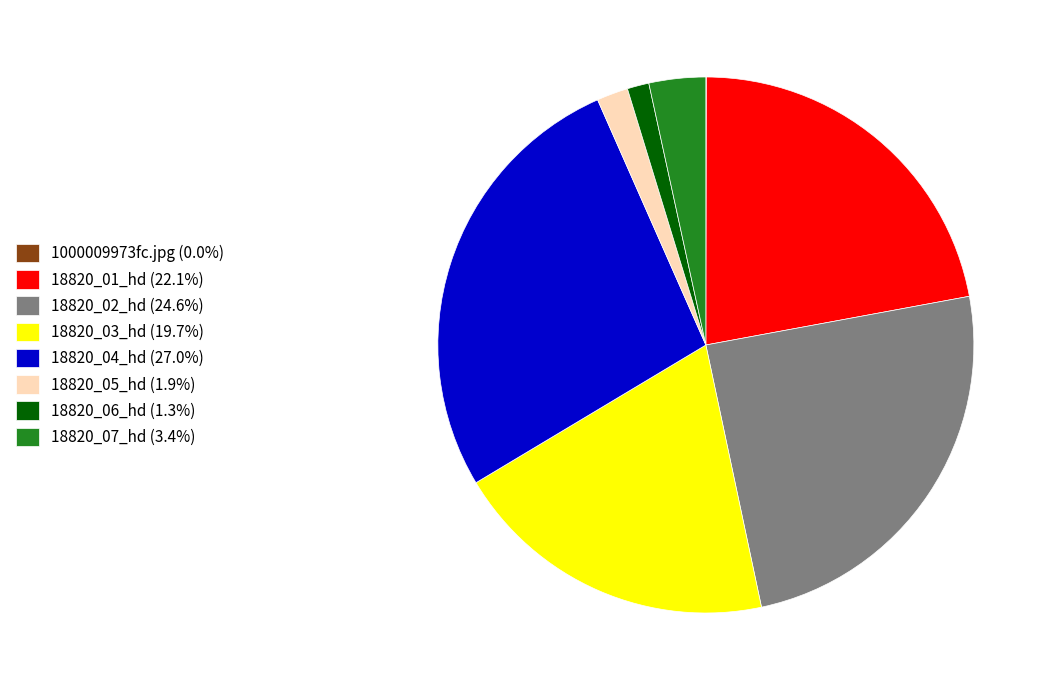

Does 18820_01_hd account for over 50% of the chart?

No